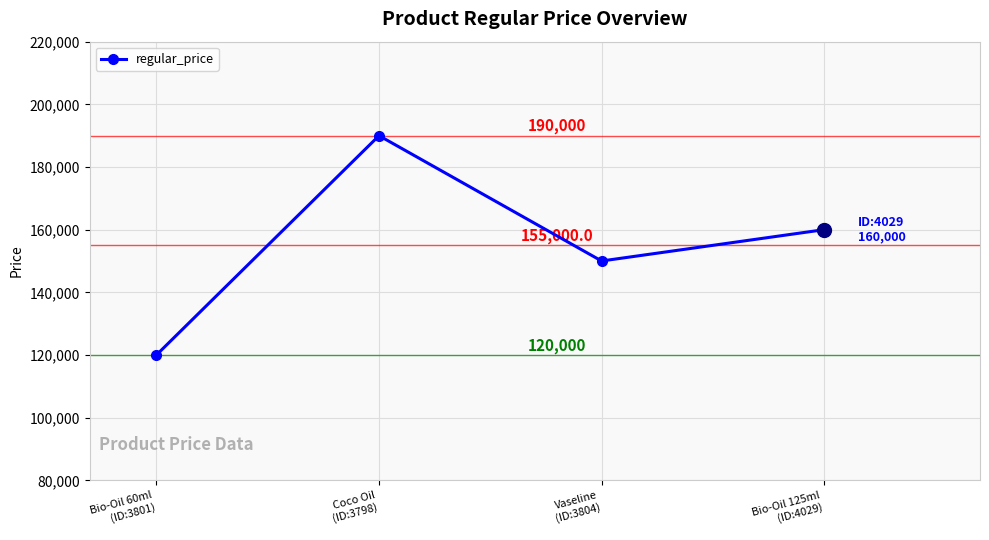

What is the difference between the maximum and minimum values?

70000